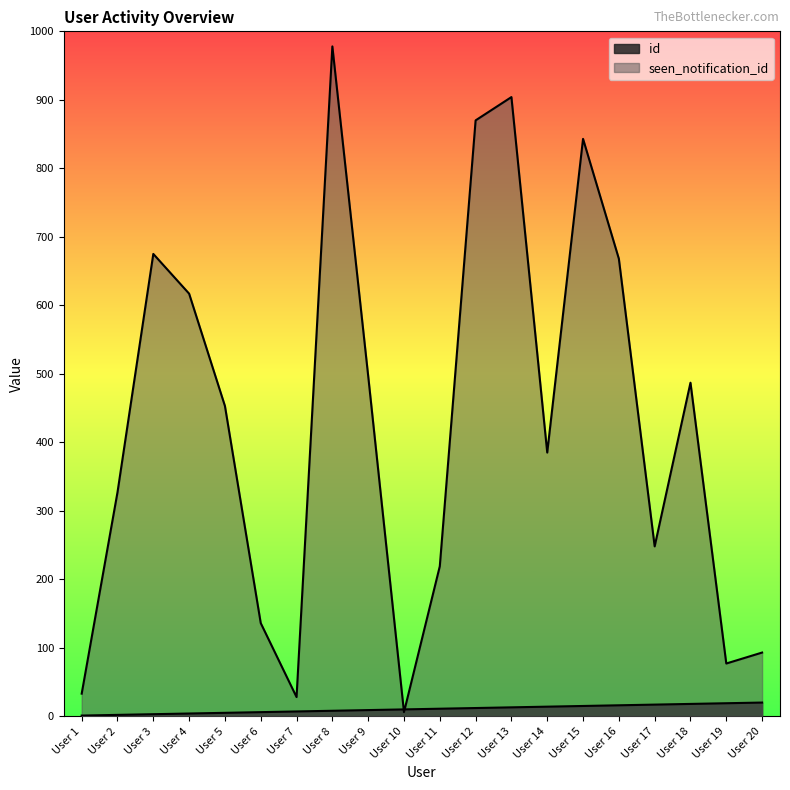

Reading left to right, list all the values displayed in this chart.

id: User 1=1	User 2=2	User 3=3	User 4=4	User 5=5	User 6=6	User 7=7	User 8=8	User 9=9	User 10=10	User 11=11	User 12=12	User 13=13	User 14=14	User 15=15	User 16=16	User 17=17	User 18=18	User 19=19	User 20=20
seen_notification_id: User 1=33	User 2=327	User 3=675	User 4=617	User 5=453	User 6=136	User 7=28	User 8=978	User 9=497	User 10=6	User 11=219	User 12=870	User 13=904	User 14=385	User 15=843	User 16=668	User 17=248	User 18=487	User 19=77	User 20=93